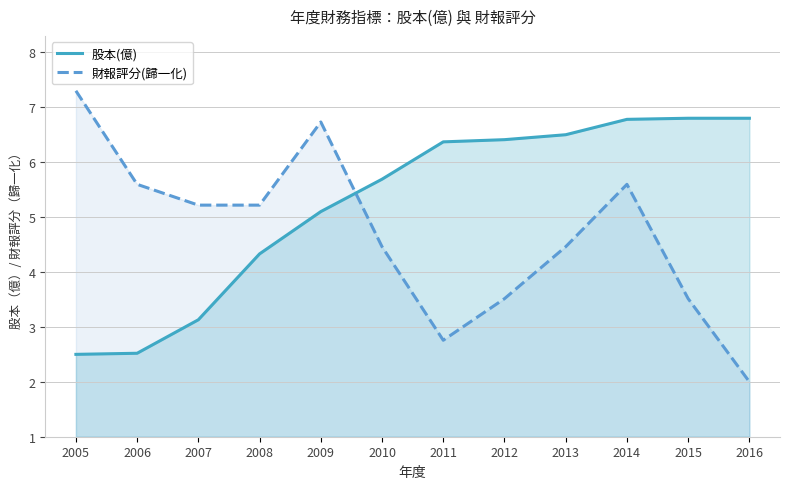

Which category has the highest value in the 財報評分(歸一化) series?

2005